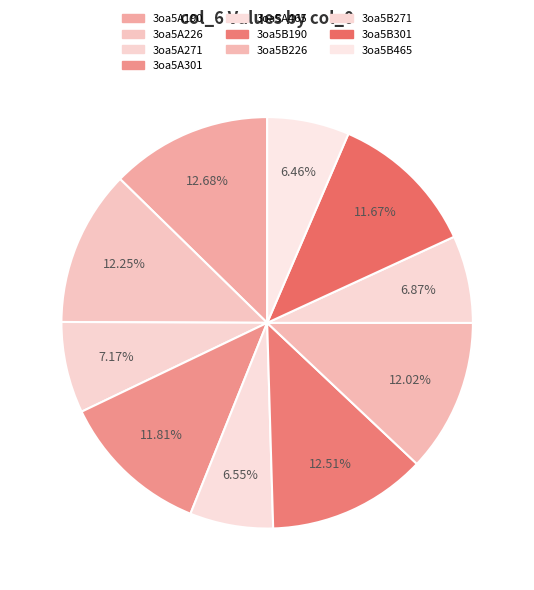

How many slices are in this pie chart?

10